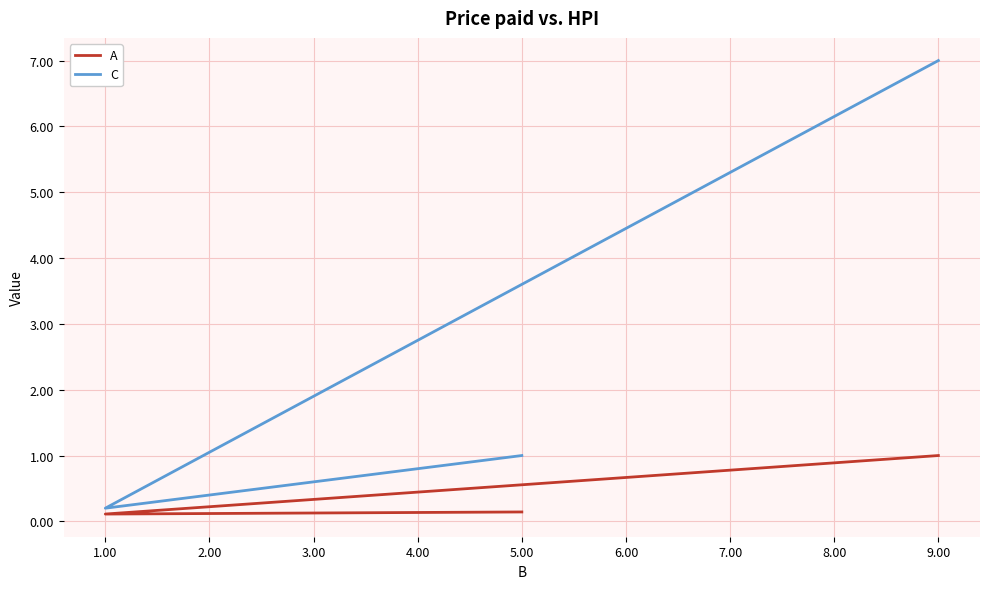

True or false: A has a value of 0.3 at 9.00.

False